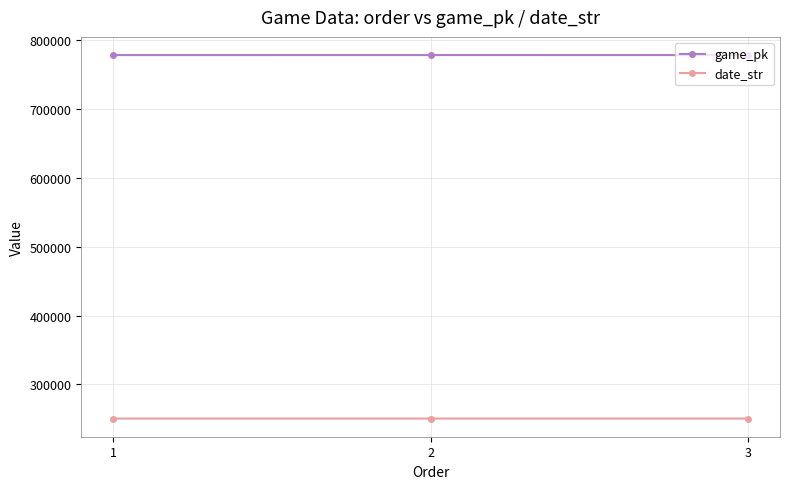

Rank the series at 3 from highest to lowest value.

game_pk, date_str